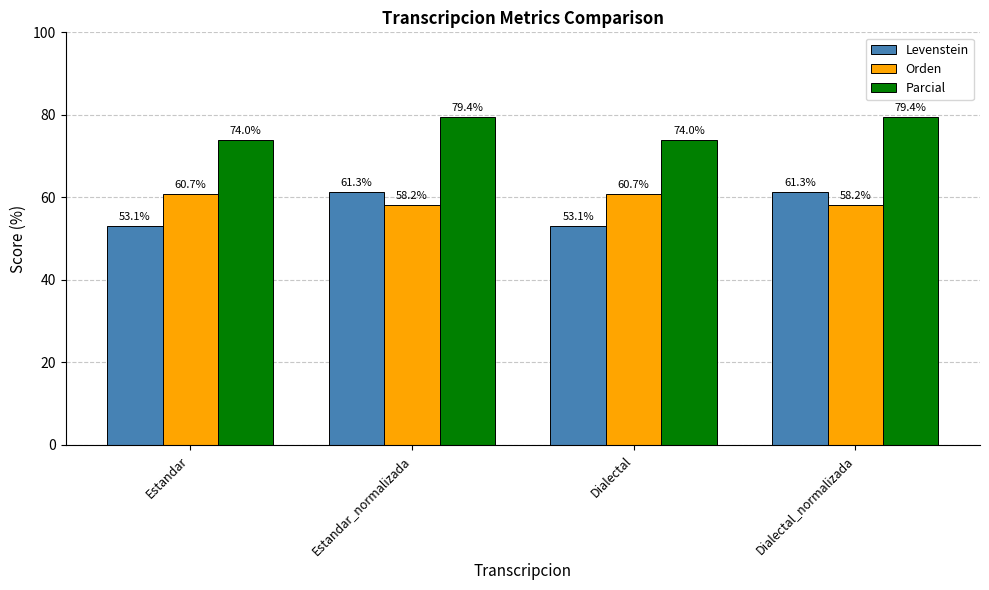

How many series are shown in this chart?

3